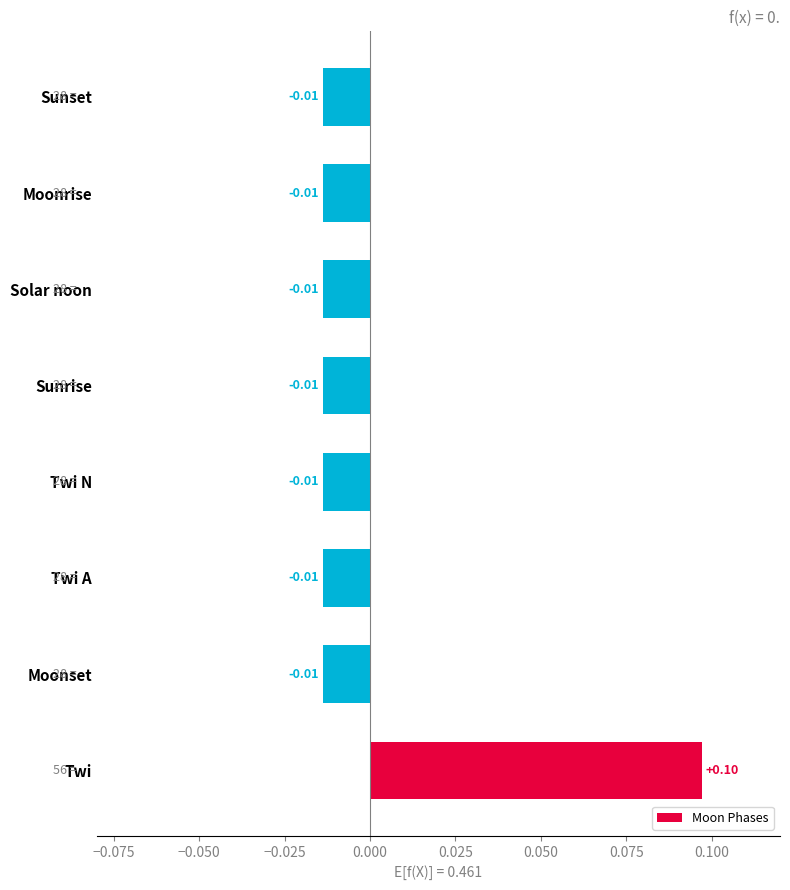

Does the chart contain any negative values?

Yes